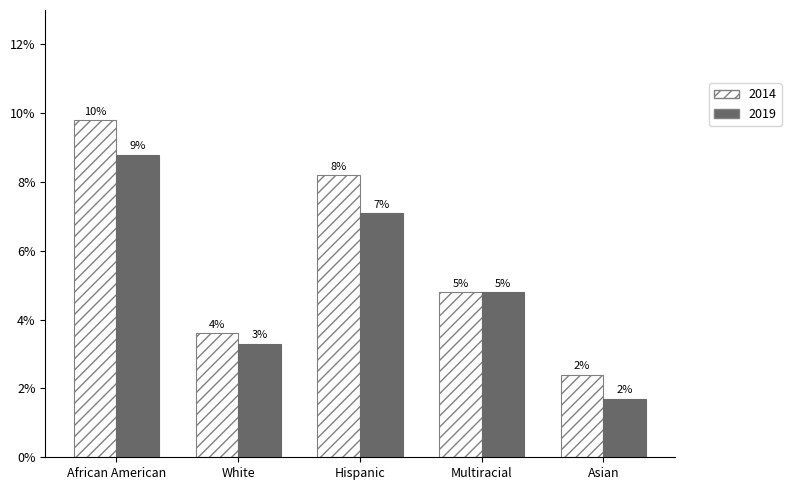

What are all the series names shown in the legend?

2014, 2019